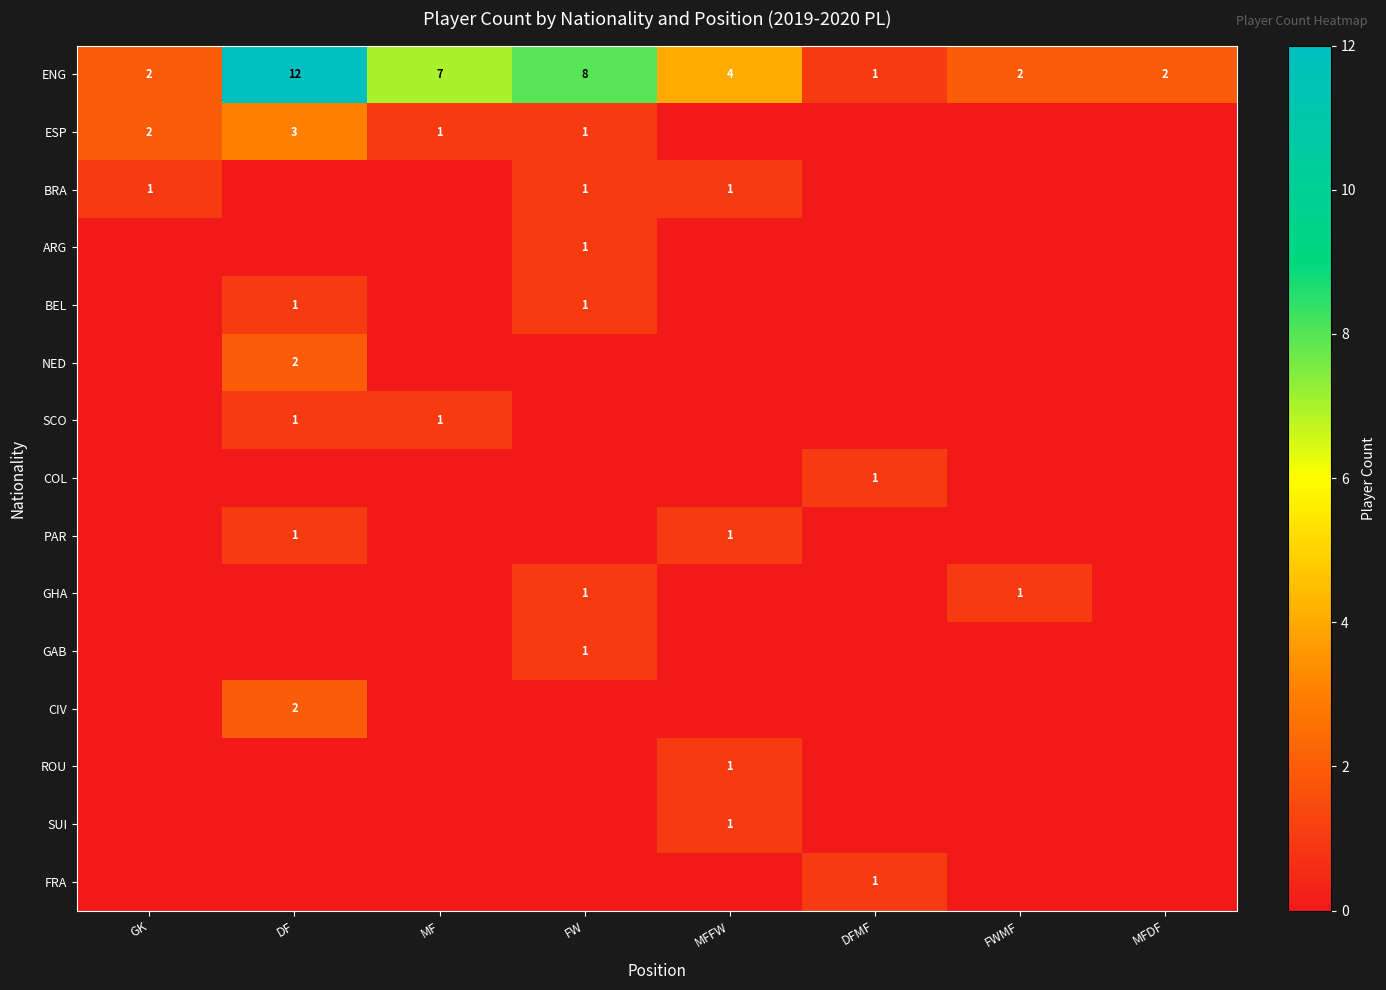

What is the sum of all ENG values?

38